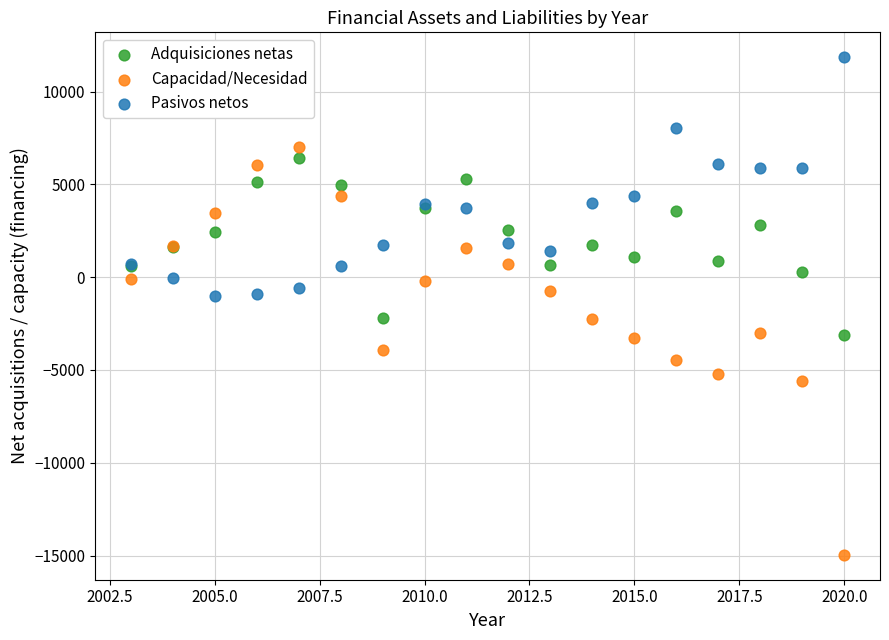

What is the X range (max minus min) for the scatter plot?

17